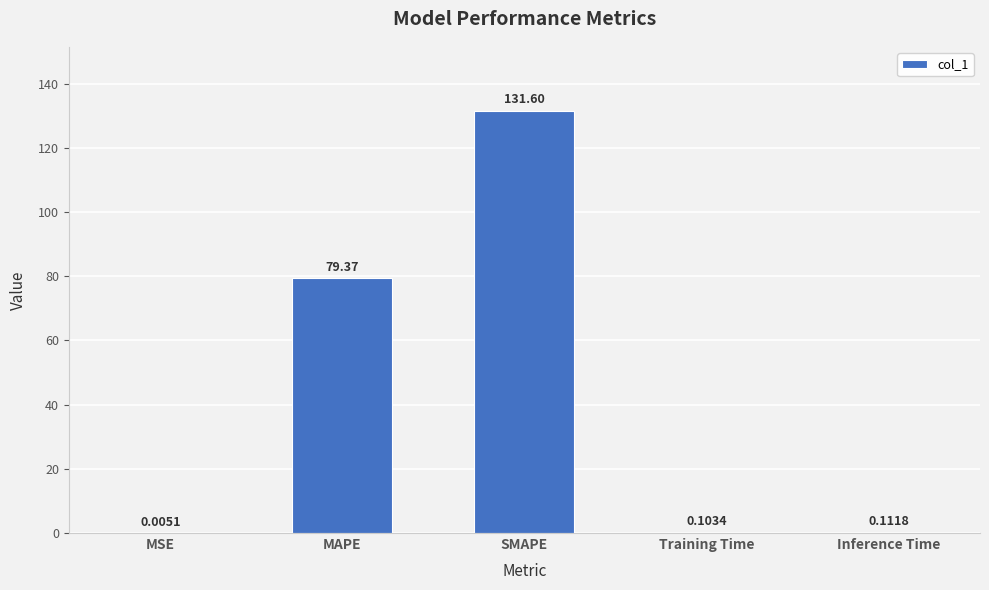

Which category has the highest value across all series?

SMAPE